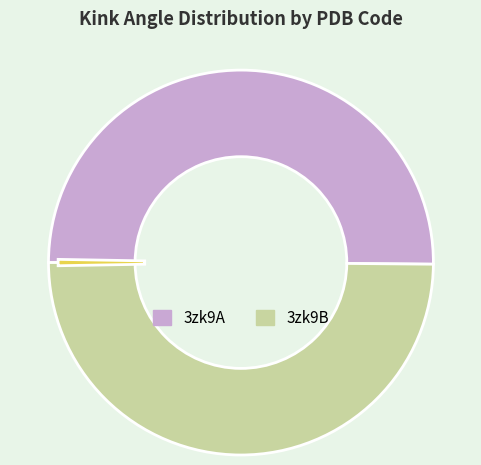

How many slices are in this pie chart?

2